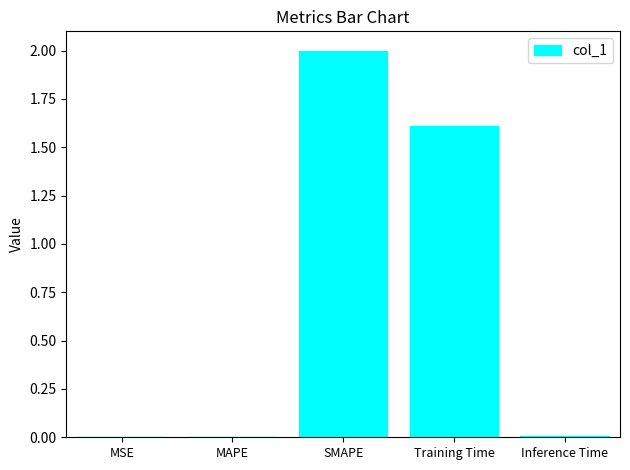

Are the bars horizontal?

No